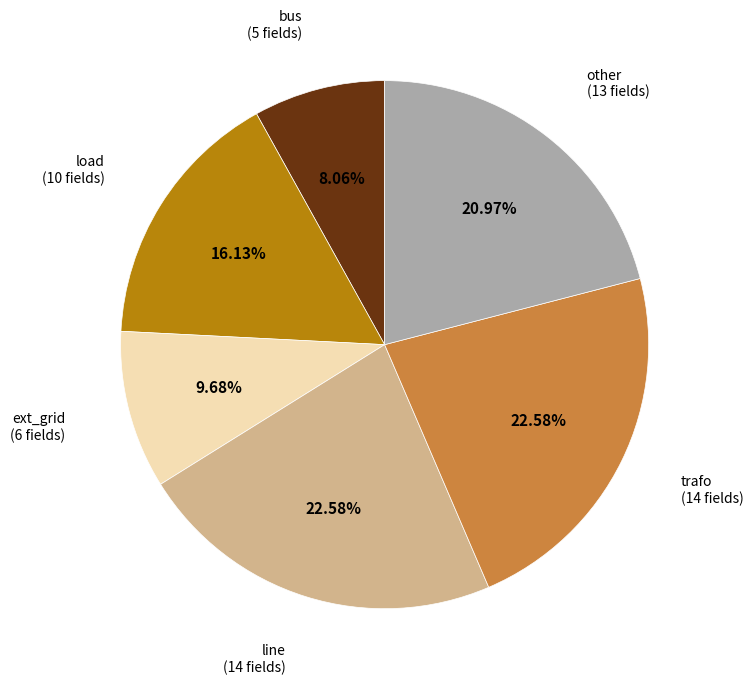

Is there any slice that represents more than half of the pie?

No